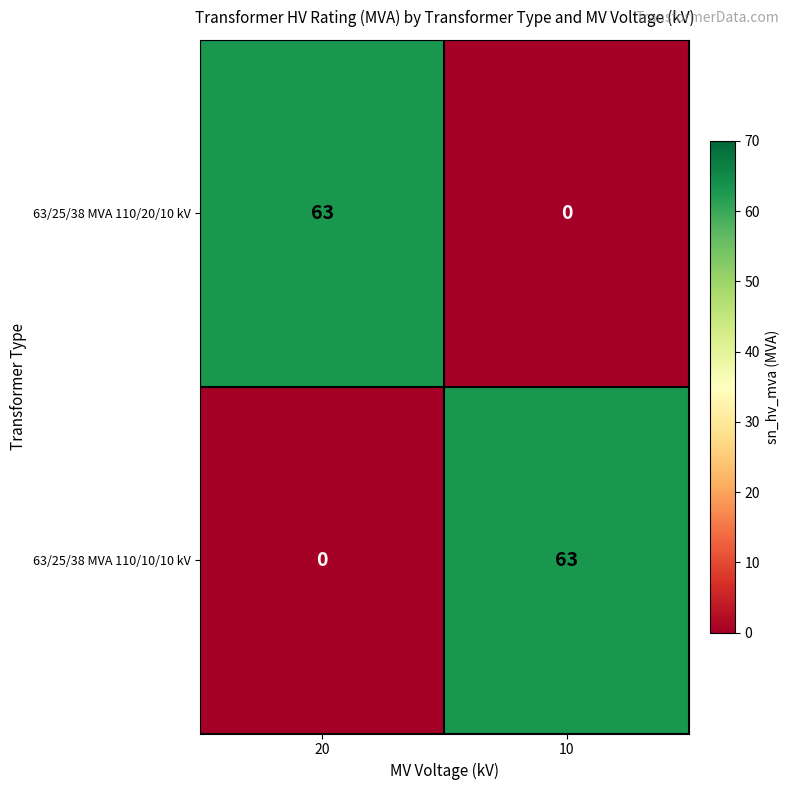

The 63/25/38 MVA 110/20/10 kV series shows 63 at 20. True or false?

True